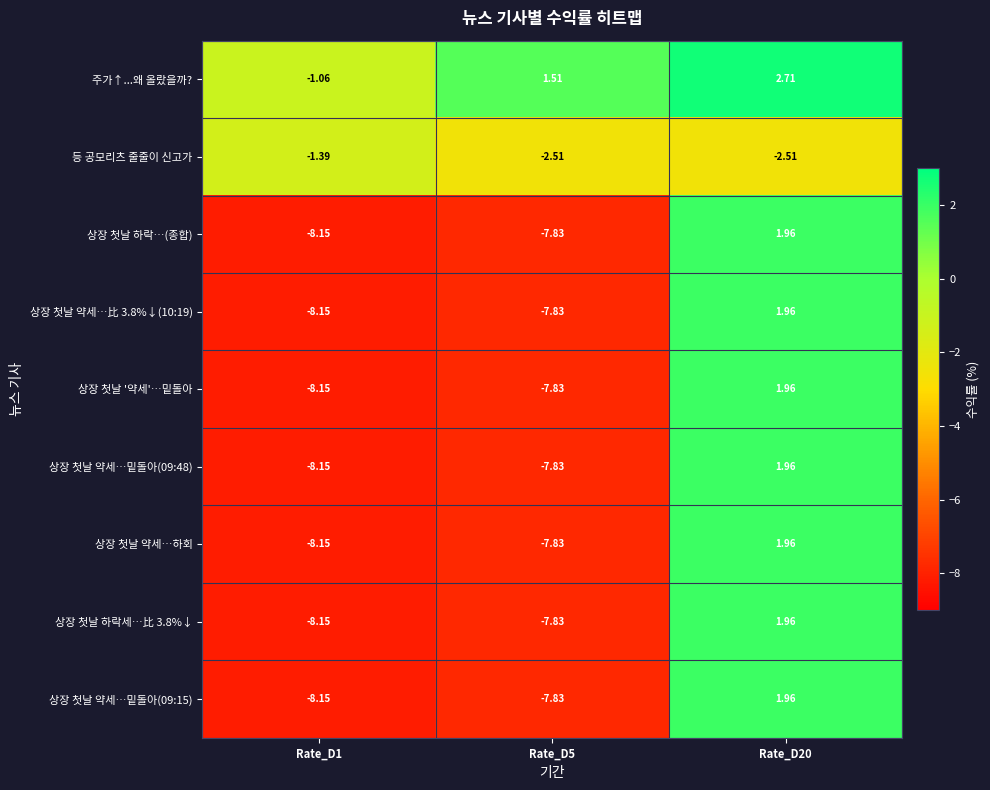

Is the value of 상장 첫날 약세…比 3.8%↓(10:19) at Rate_D20 greater than the value of 등 공모리츠 줄줄이 신고가 at Rate_D5?

Yes